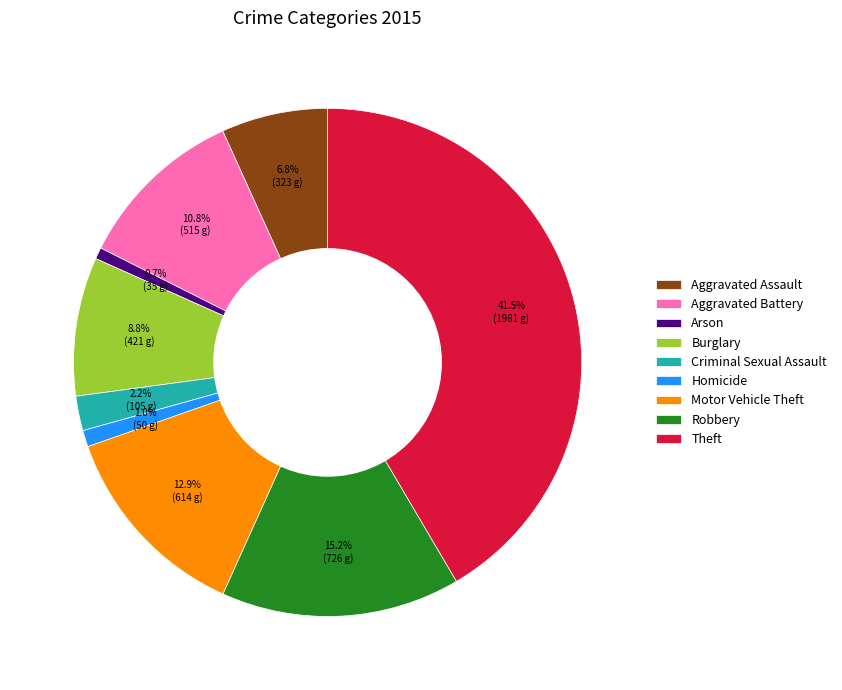

How many slices are in this pie chart?

9